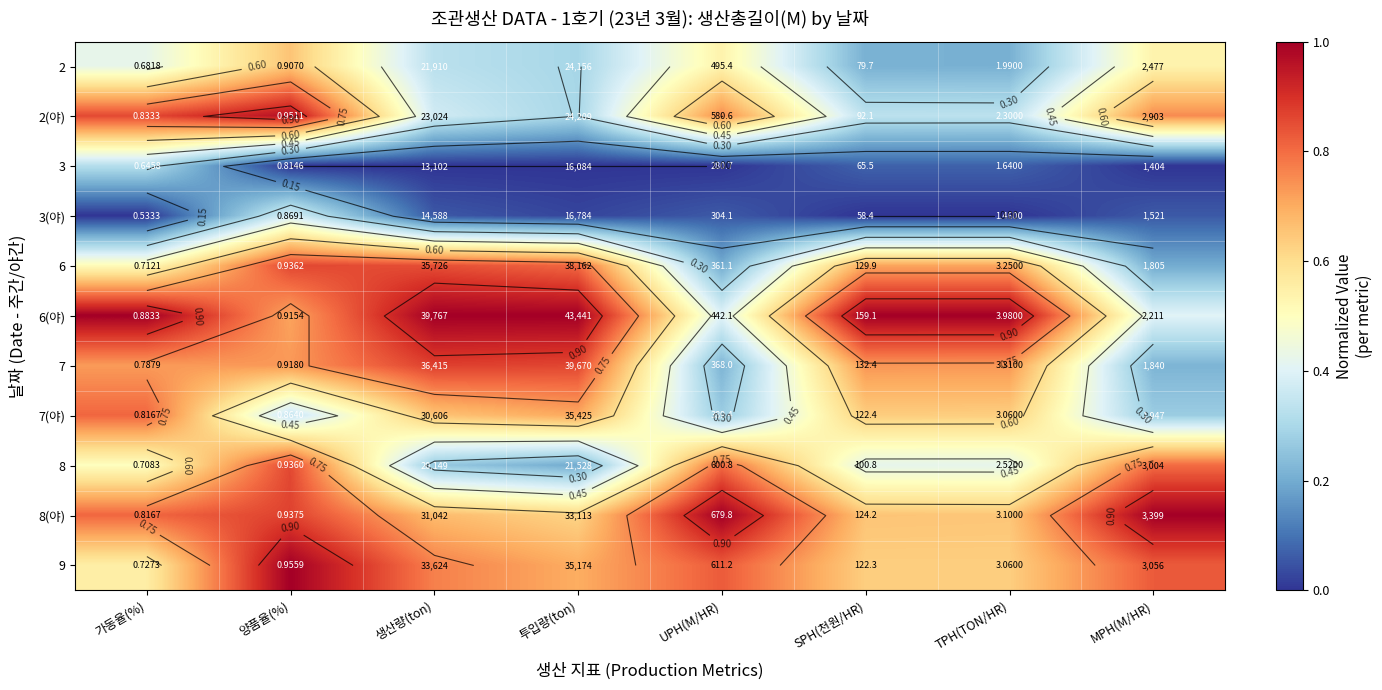

List the series in order of their peak value, highest first.

6(야), 8(야), 9, 2(야), 7, 6, 8, 7(야), 2, 3(야), 3